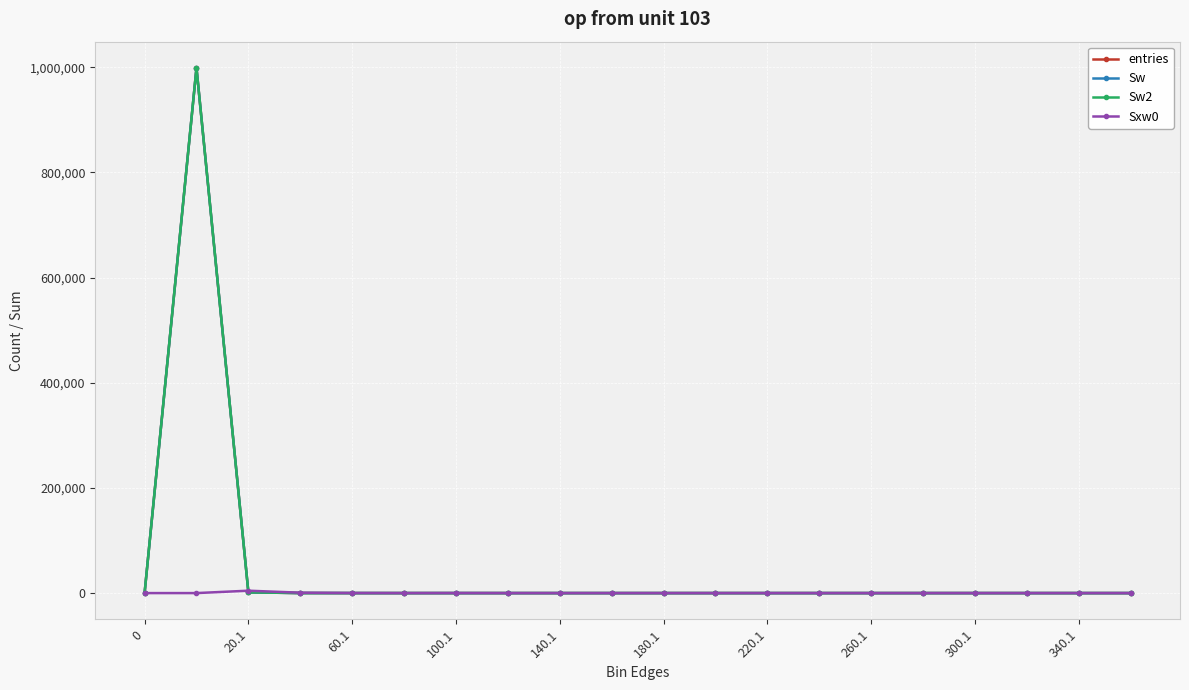

Does the chart have visible grid lines?

Yes